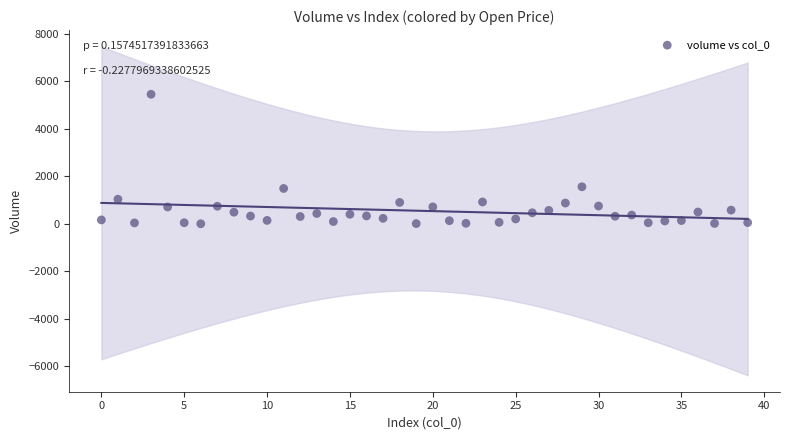

Count the number of points in this scatter plot.

40